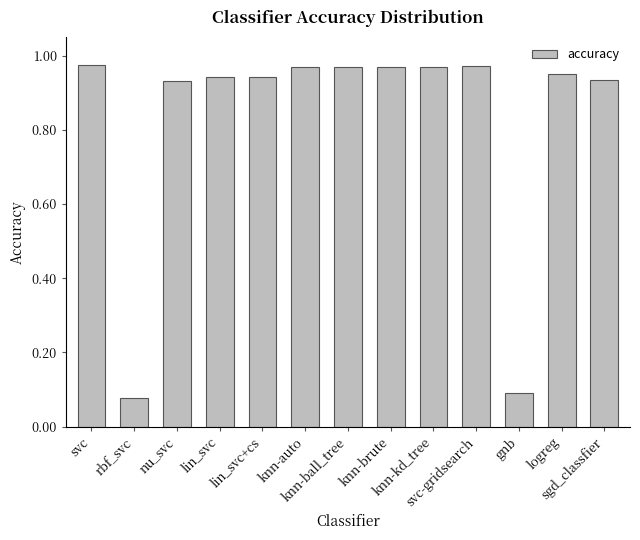

What is the greatest value displayed?

1.0